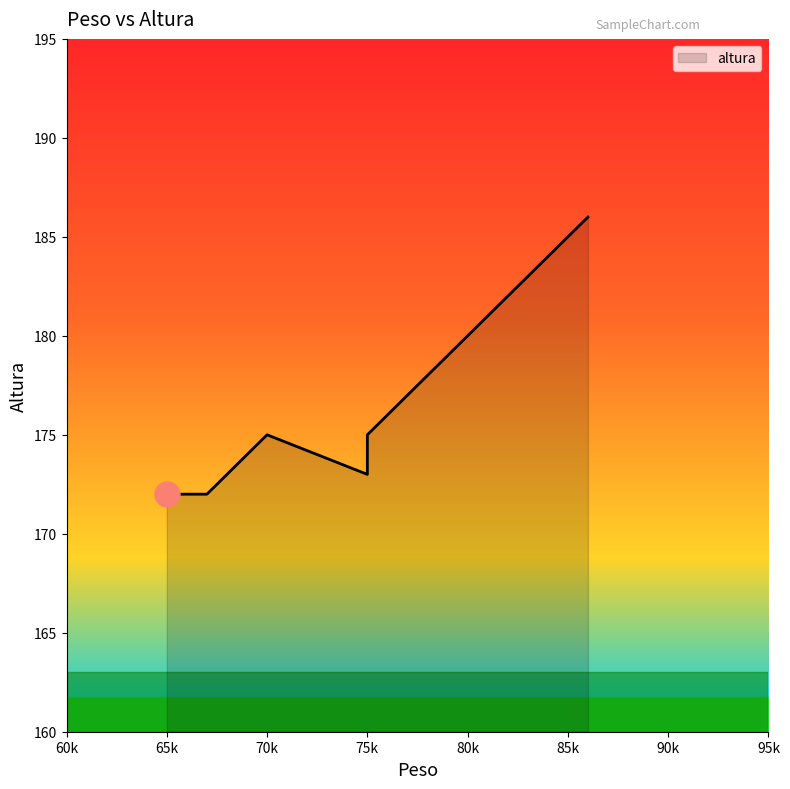

The chart shows a value of 305 at Cristobal. True or false?

False